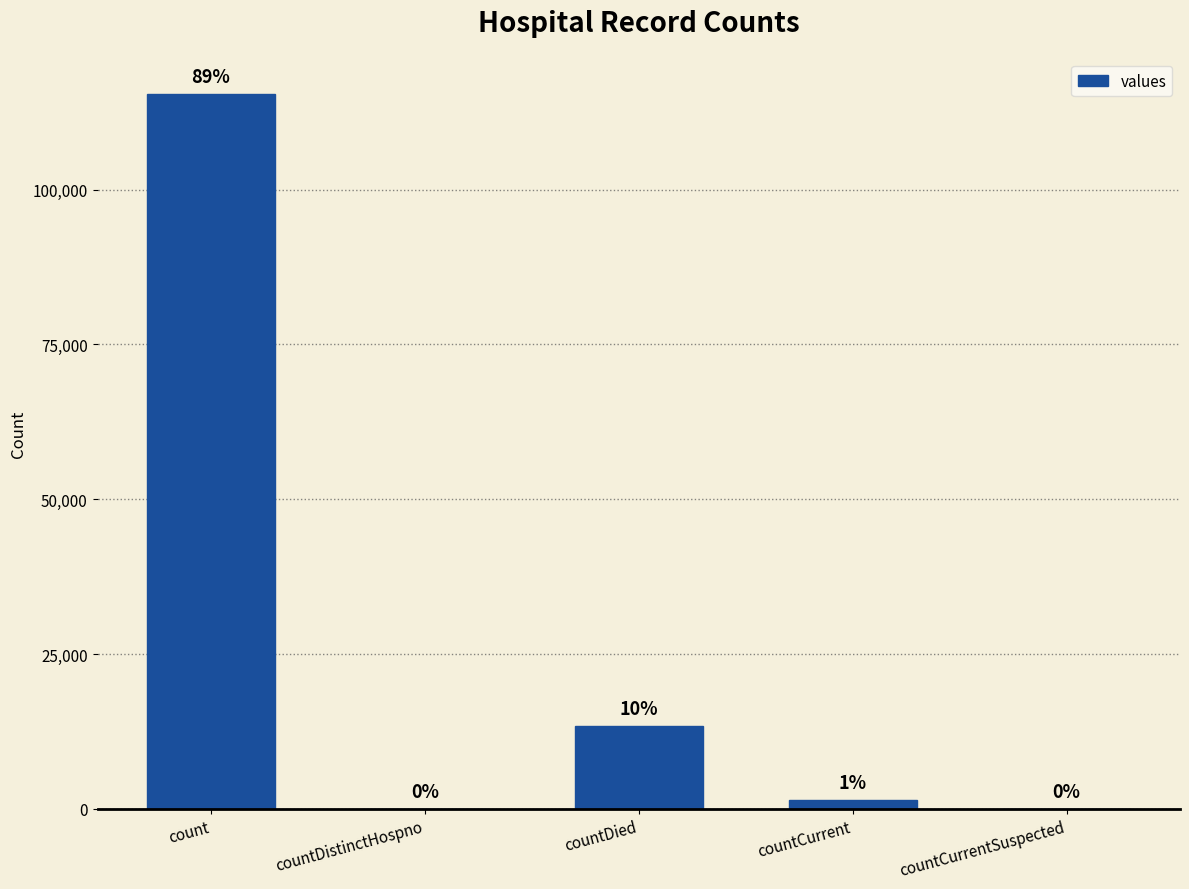

The chart shows a value of 2291 at countCurrent. True or false?

False